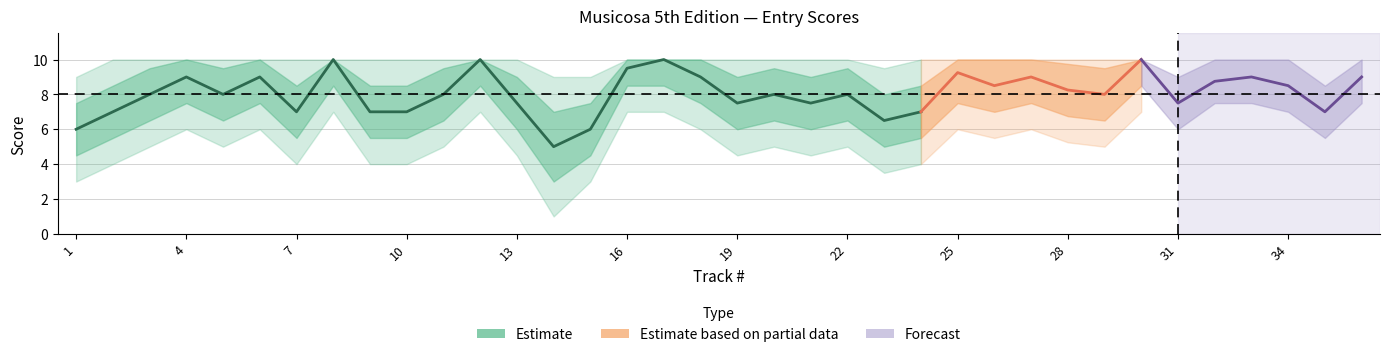

True or false: upper2 and center intersect in this chart.

False